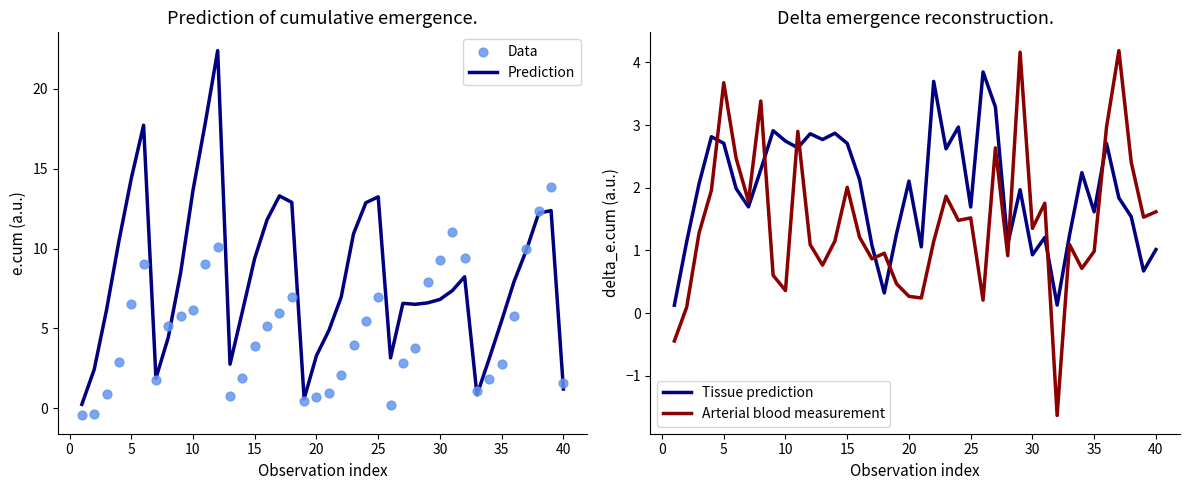

Which series has the widest spread of Y values?

Prediction